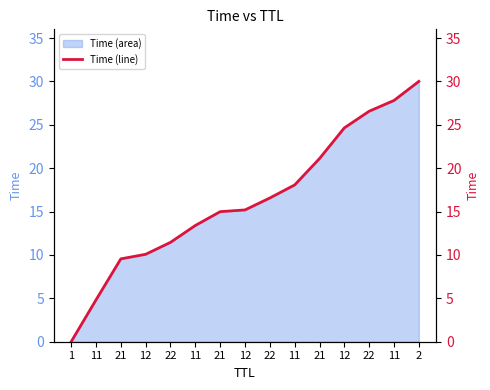

How many values are below 15?

7